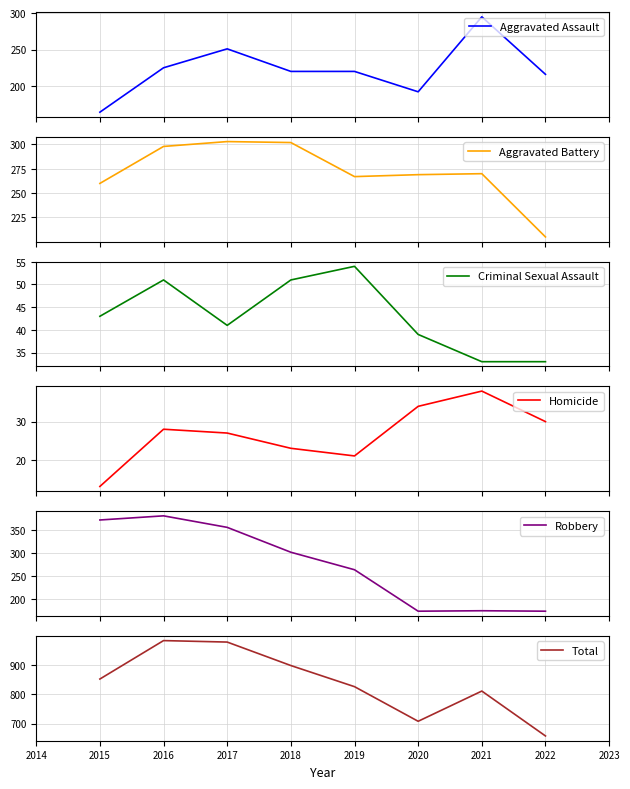

What is the minimum value for Homicide?

13